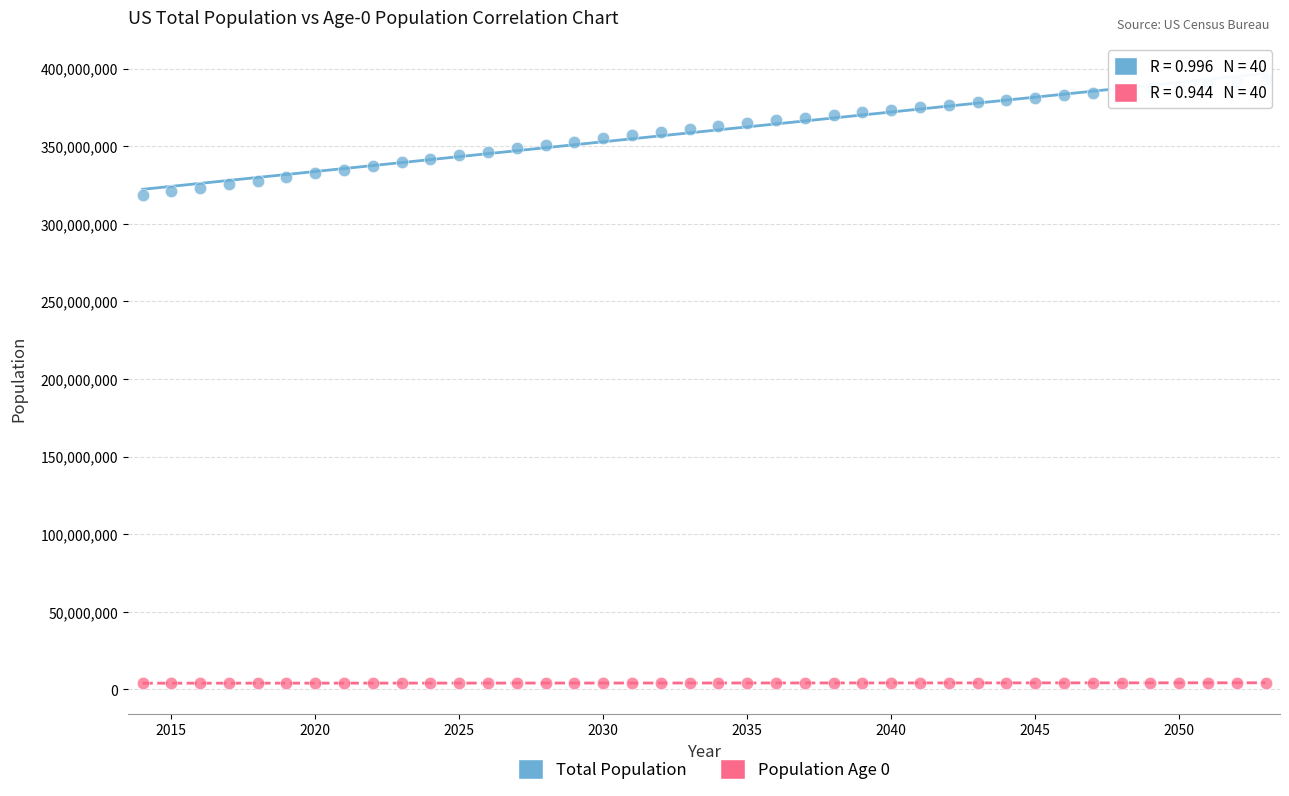

Across all data points, what is the range of X values (max minus min)?

39